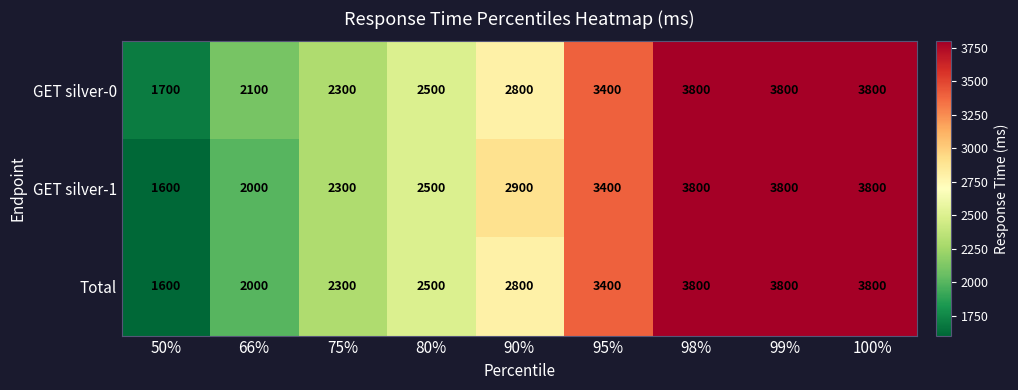

Where is GET silver-1 nearest to the value 2700?

80%